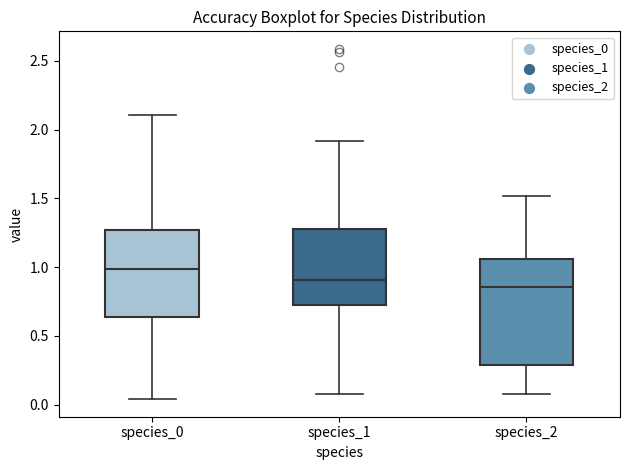

Which box's median line is the lowest?

species_2